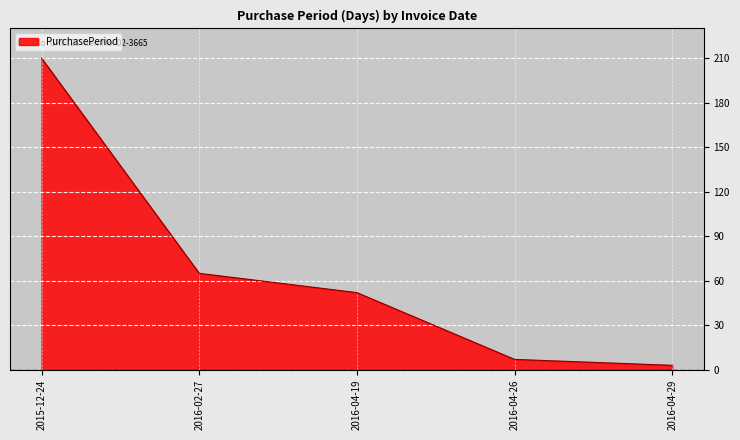

What is the sum of all values?

337